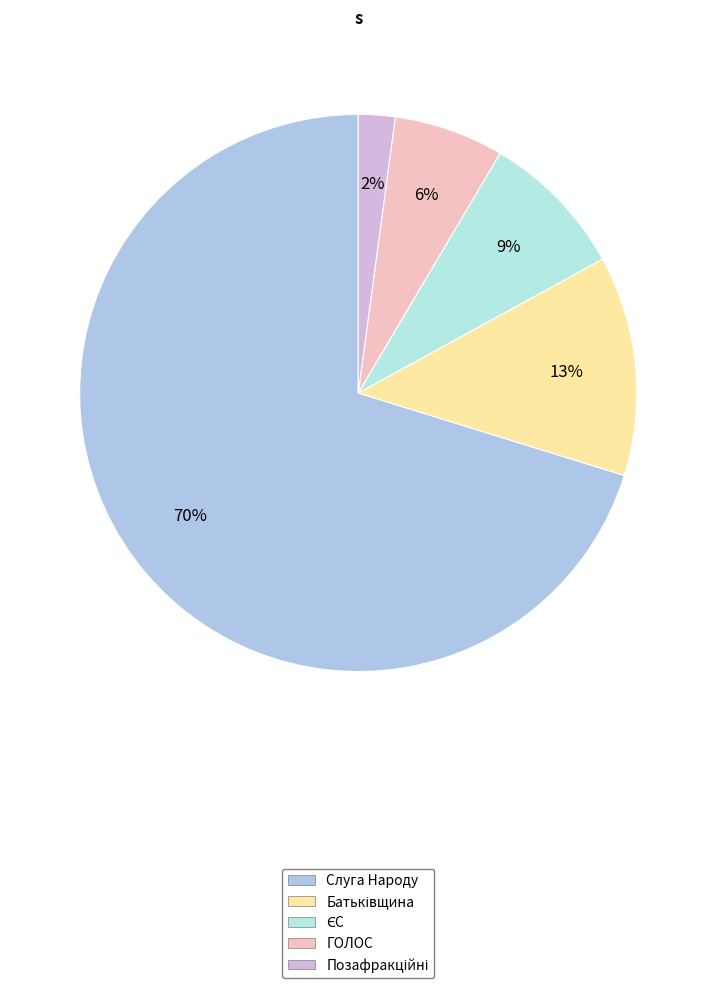

Which slice represents more than half of the pie?

Слуга Народу